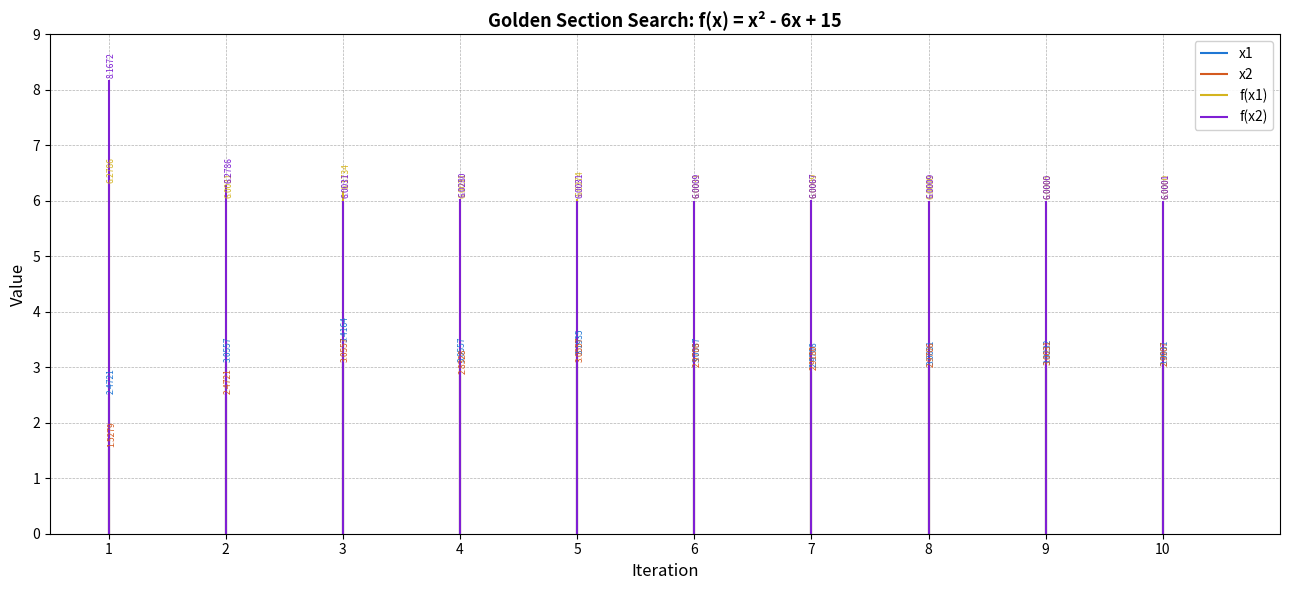

Reading right to left, extract all data points from this chart.

x1: 10=3.0	9=3.0	8=3.0	7=3.0	6=3.1	5=3.2	4=3.1	3=3.4	2=3.1	1=2.5
x2: 10=3.0	9=3.0	8=3.0	7=2.9	6=3.0	5=3.1	4=2.8	3=3.1	2=2.5	1=1.5
fx1: 10=6.0	9=6.0	8=6.0	7=6.0	6=6.0	5=6.0	4=6.0	3=6.2	2=6.0	1=6.3
fx2: 10=6.0	9=6.0	8=6.0	7=6.0	6=6.0	5=6.0	4=6.0	3=6.0	2=6.3	1=8.2